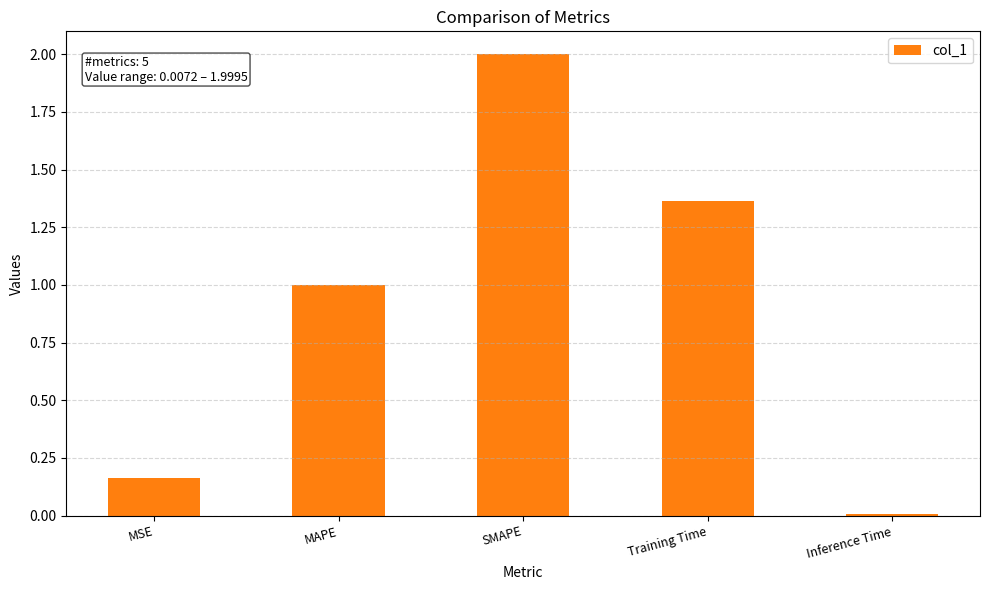

True or false: the data shows 0.8 at SMAPE.

False